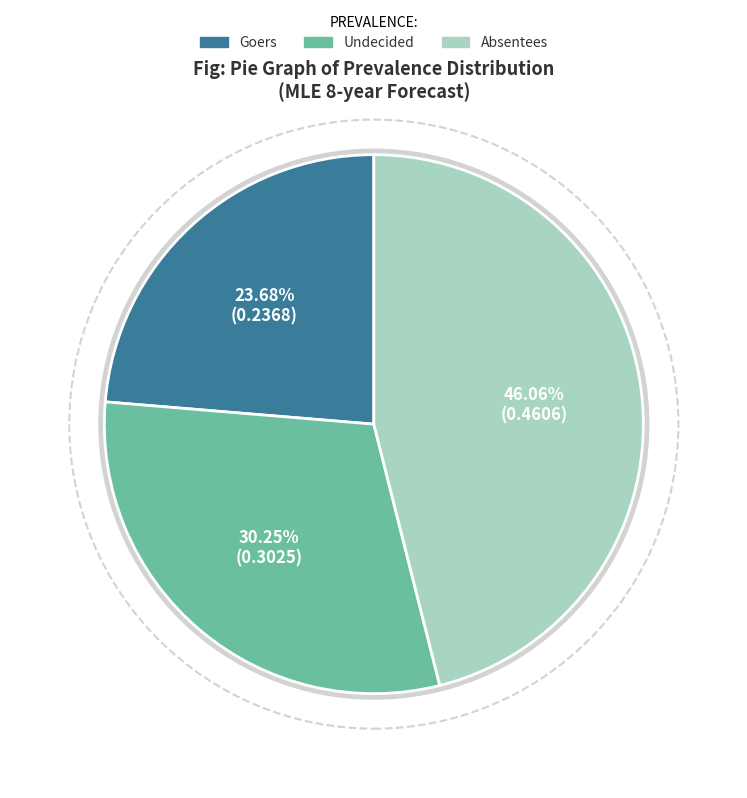

How many segments does this pie chart have?

3